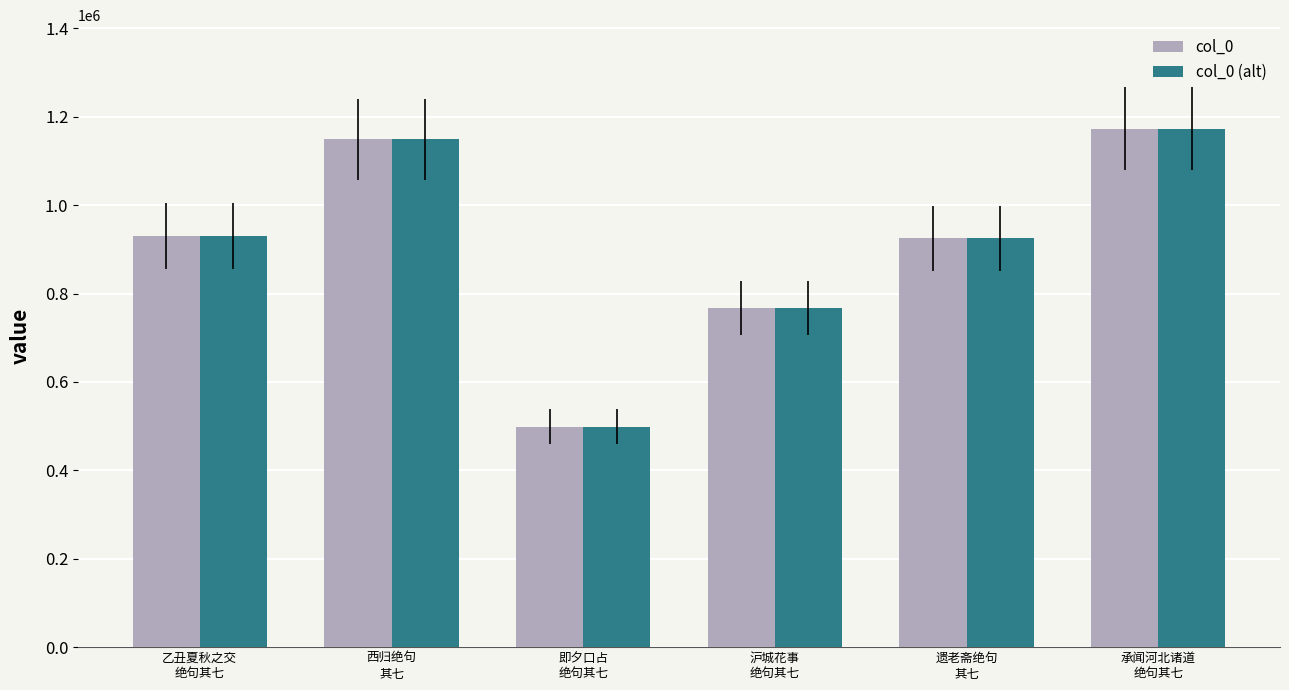

The col_0 series shows 395472 at 沪城花事
绝句其七. True or false?

False